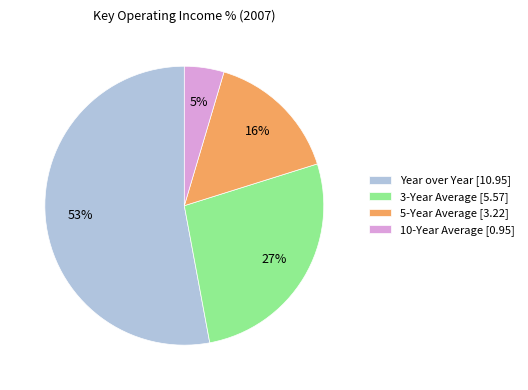

To the nearest percent, what portion does 10-Year Average [0.95] represent?

5%